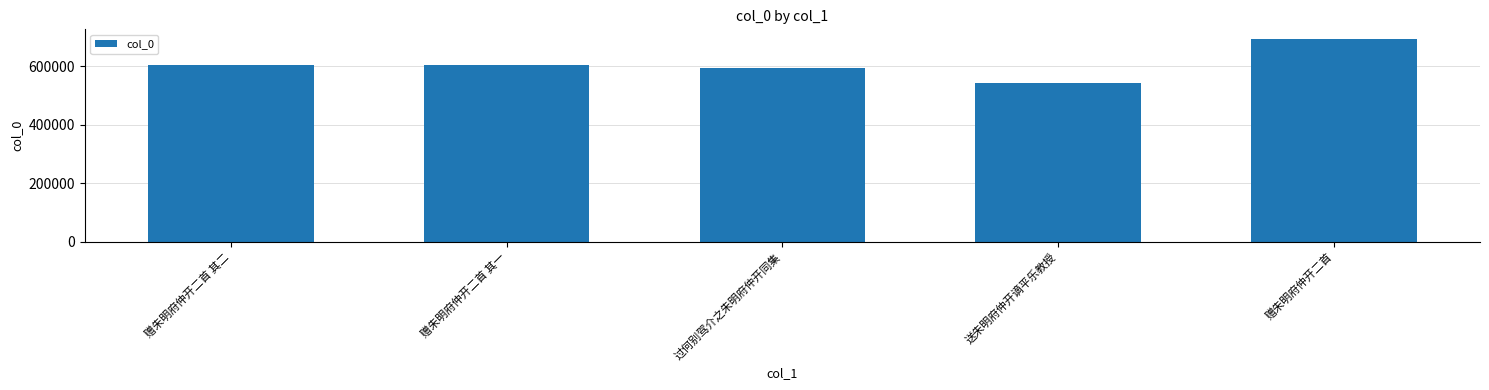

Is it true that the value at 过何别驾介之朱明府仲开同集 is 592361?

True